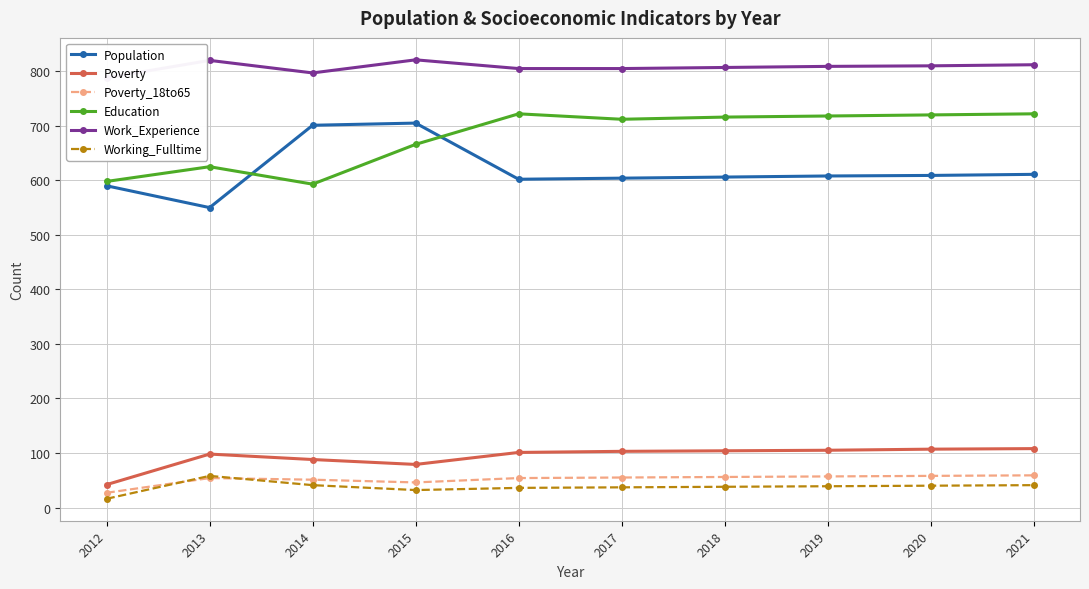

What is the maximum value shown in the chart?

821